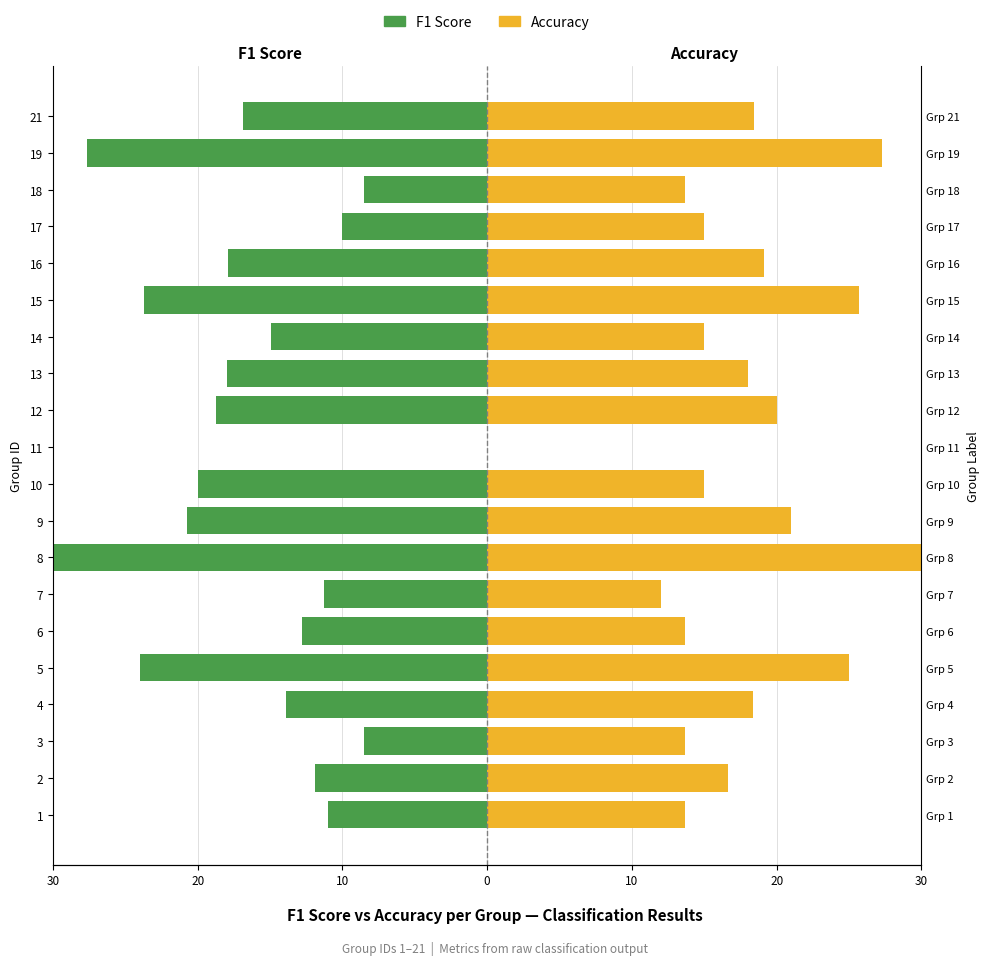

Which has a higher value, 19 or 15?

15